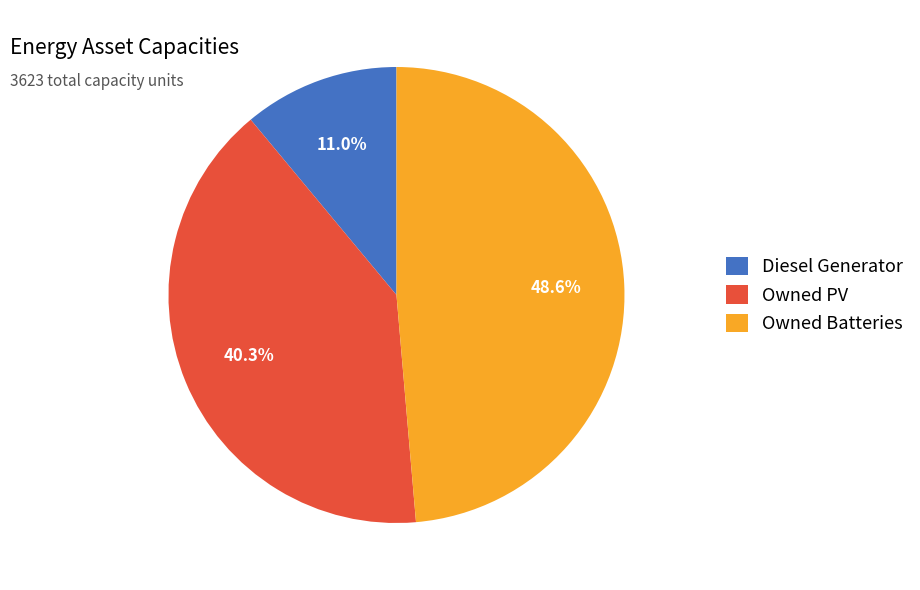

Approximately how many times larger is the value at Owned Batteries compared to Owned PV?

1.2